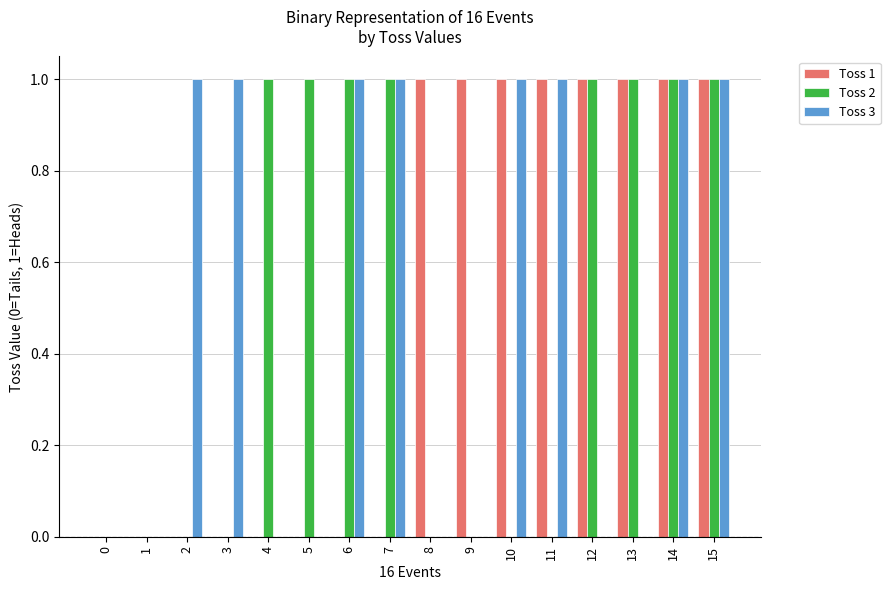

Is the value of Toss 2 at 5 greater than the value of Toss 3 at 9?

Yes